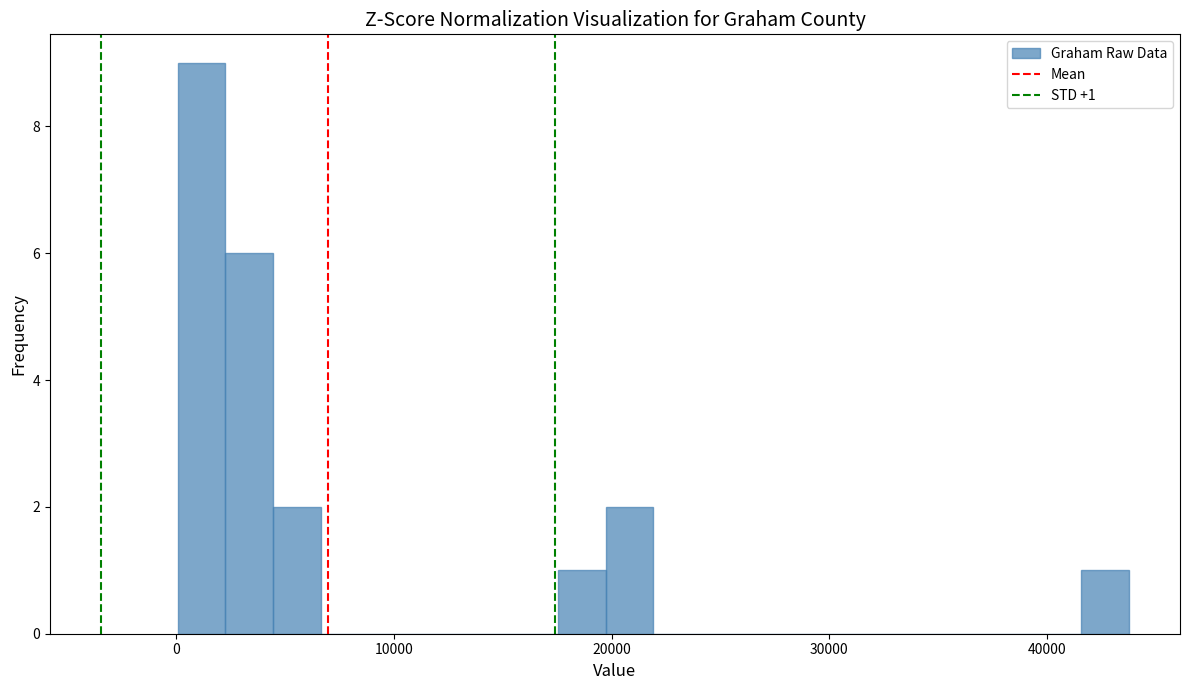

Around what value on the x-axis is the tallest bar? Give the approximate position of its centre, as read against the axis.

1000